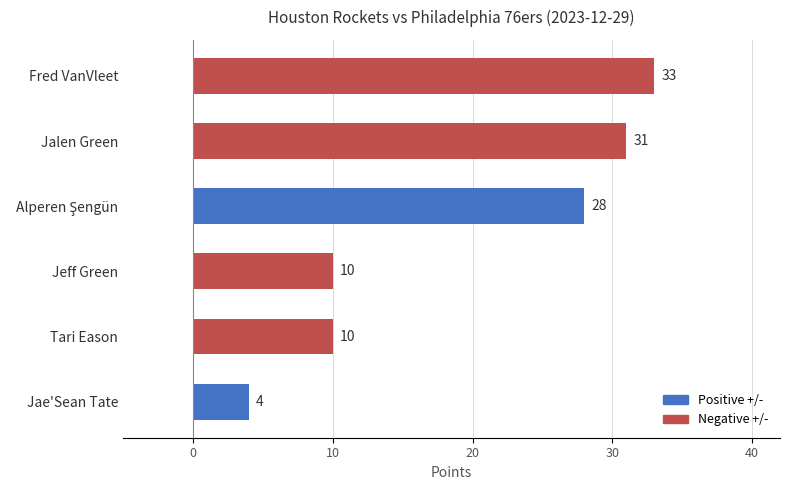

What is the change in value from Jalen Green to Jae'Sean Tate?

-27